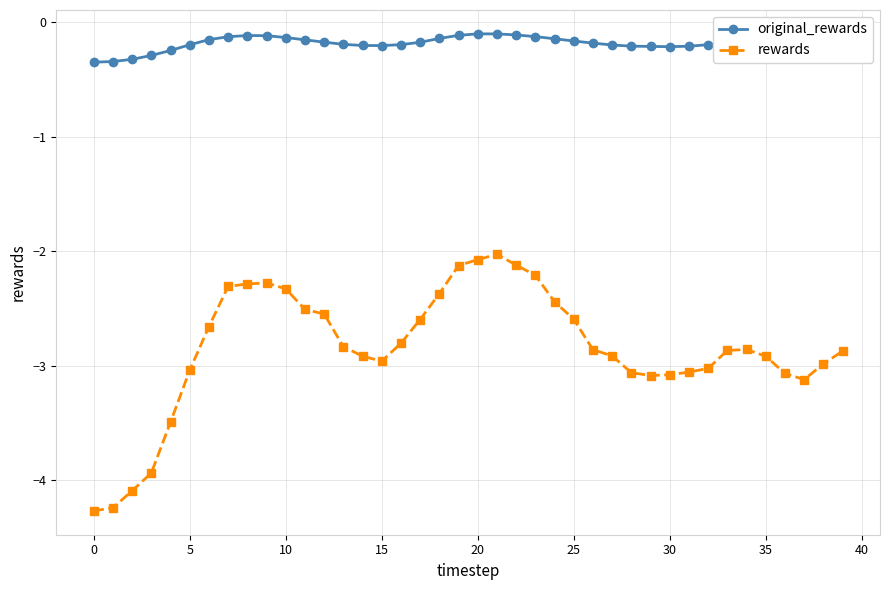

What is the value of the original_rewards point at the 20th from the left?

-0.1